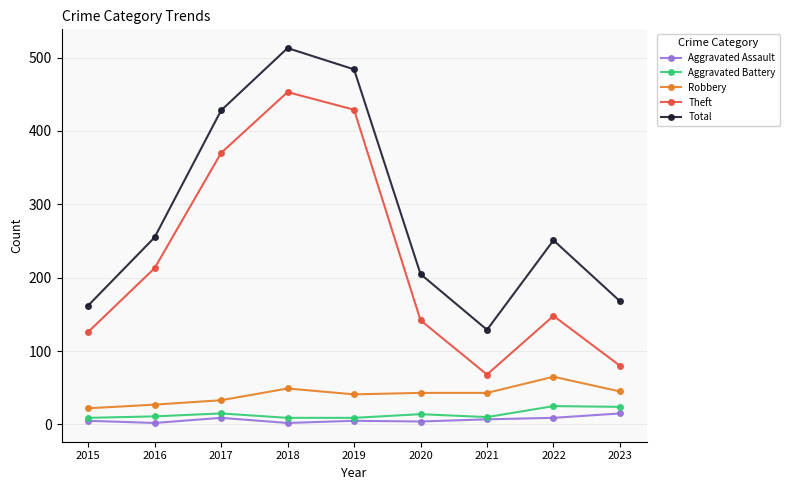

Count the number of data series in this chart.

5